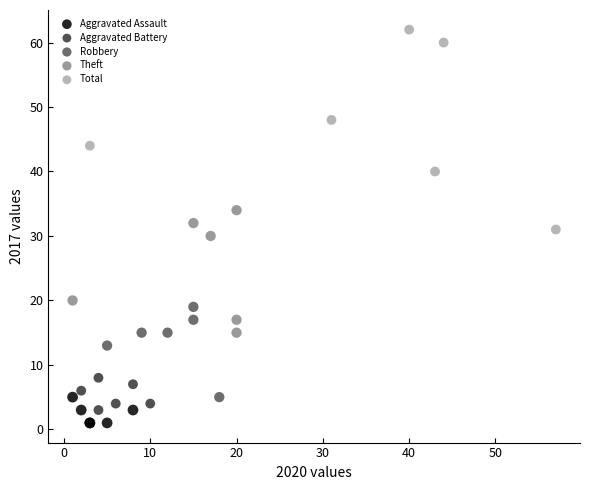

Which series has the largest Y range (max minus min)?

Total